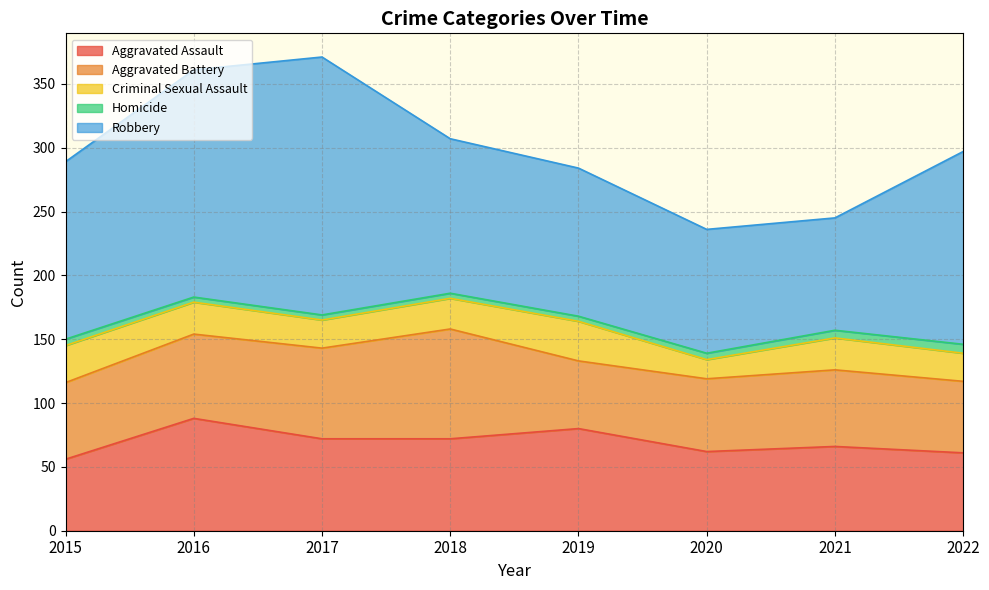

Count the Homicide values in the range 4 to 6.

7